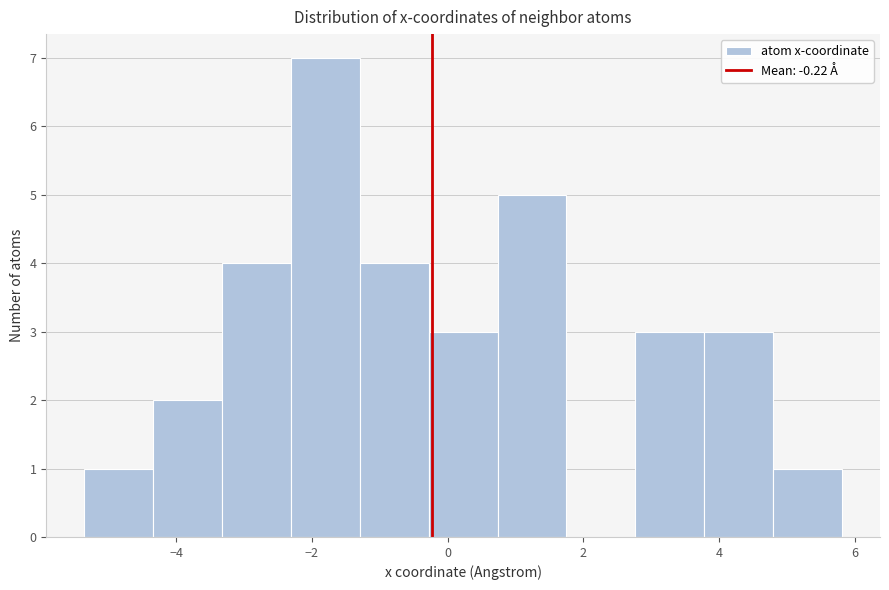

Over which range of the x-axis is the bar tallest?

-2.4 to -1.2